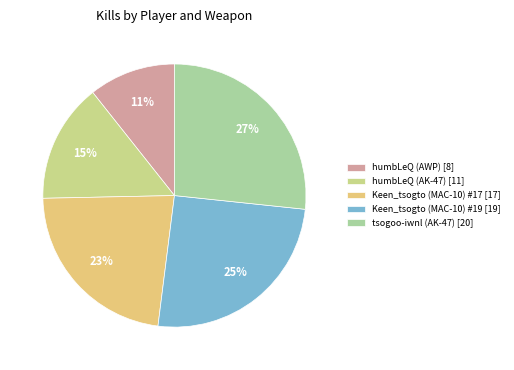

Which category has the biggest portion of the pie?

tsogoo-iwnl (AK-47)